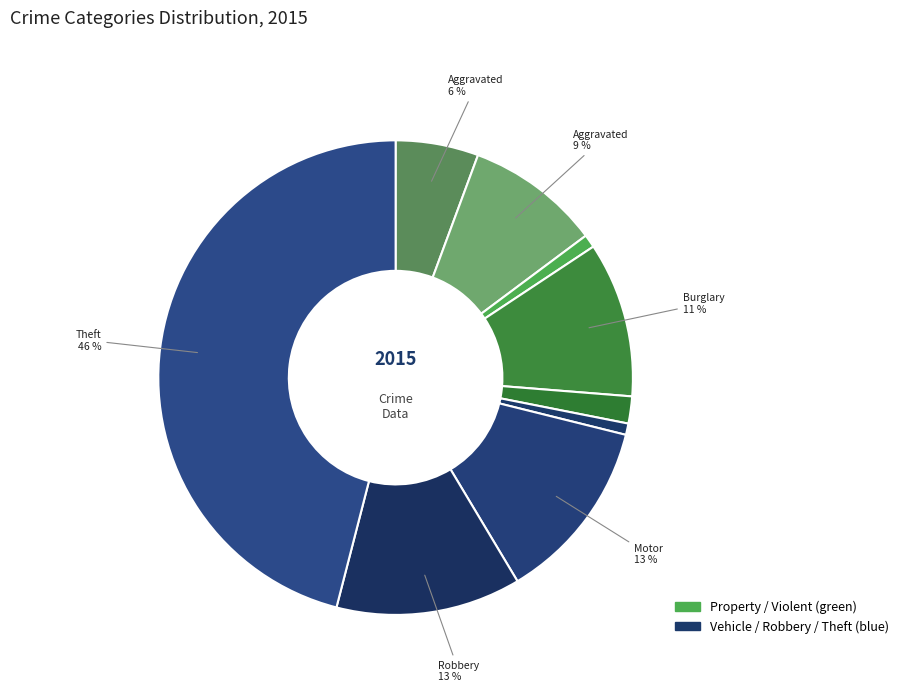

How many slices are in this pie chart?

9